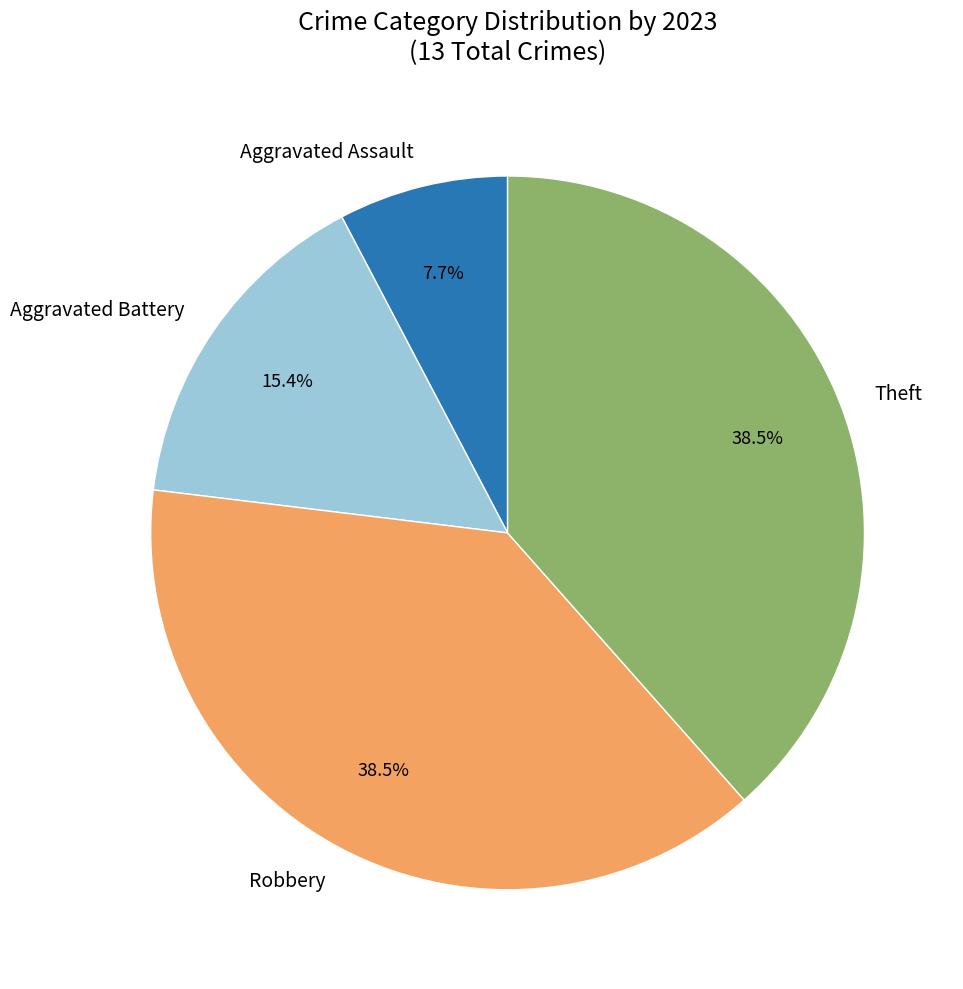

Which slice is the smallest?

Aggravated Assault